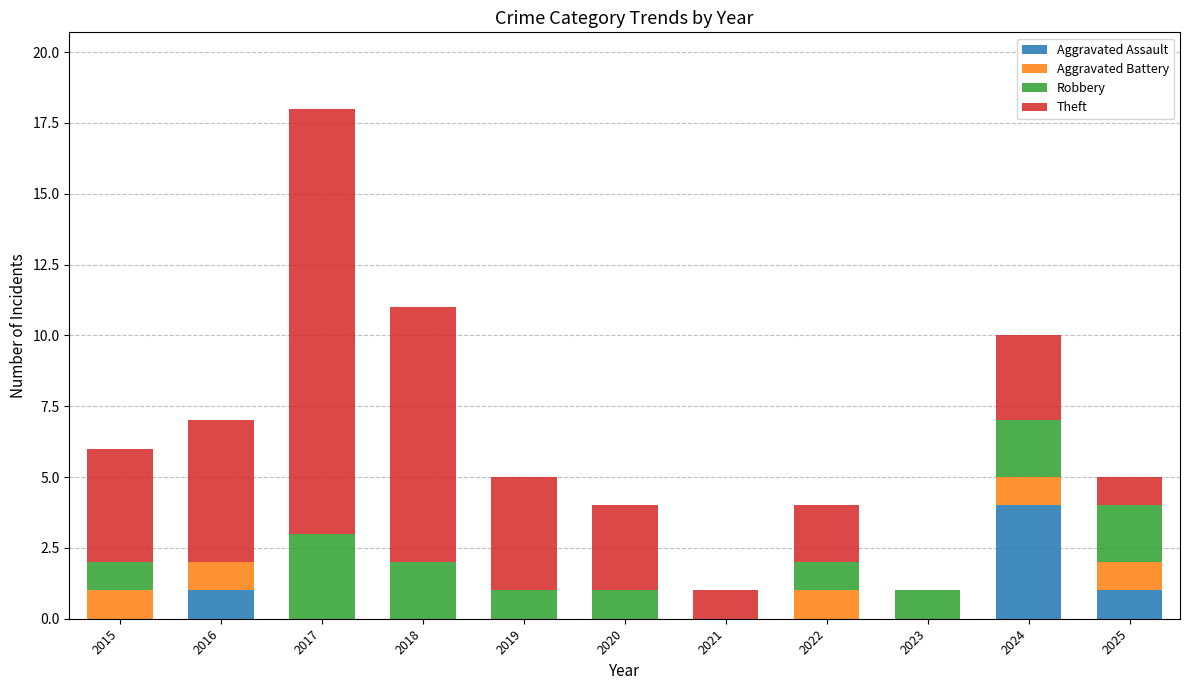

At which category is the sum across all series the highest?

2017